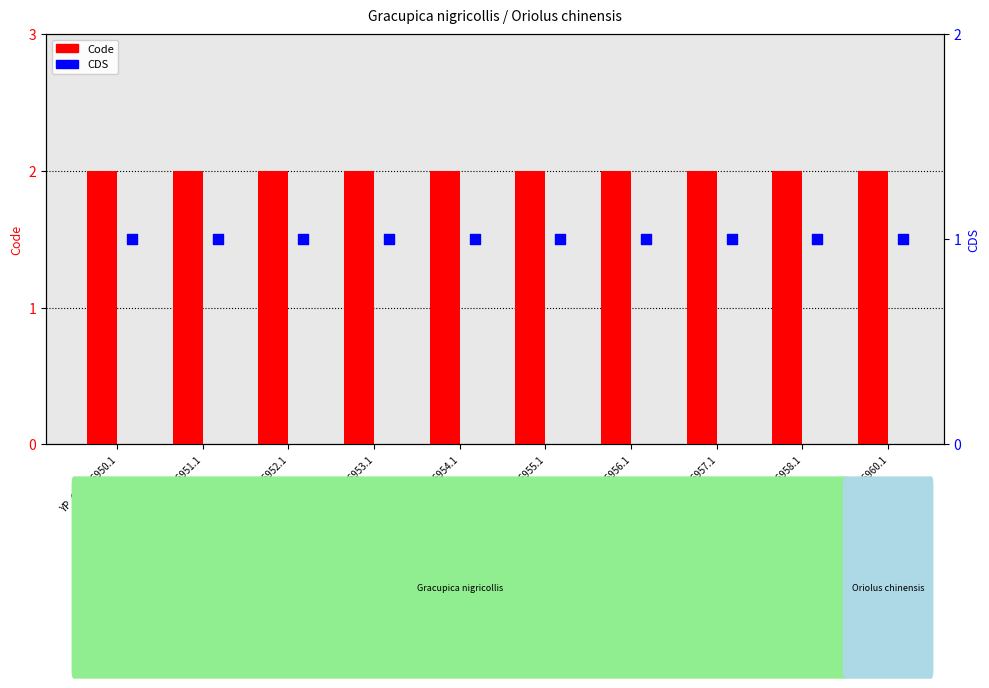

Which series has the largest Y range (max minus min)?

Code